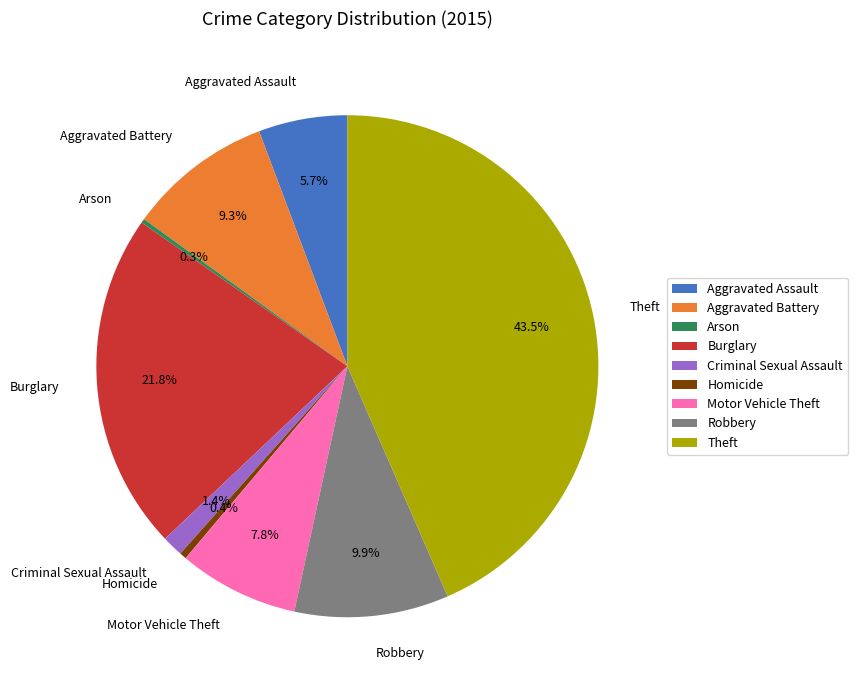

Is there a majority slice in this chart?

No